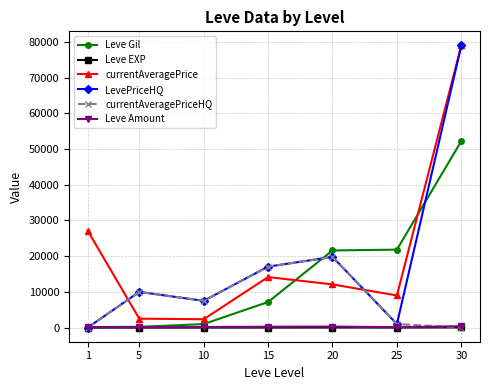

What is the difference between the maximum and minimum values in the Leve EXP series?

51.0